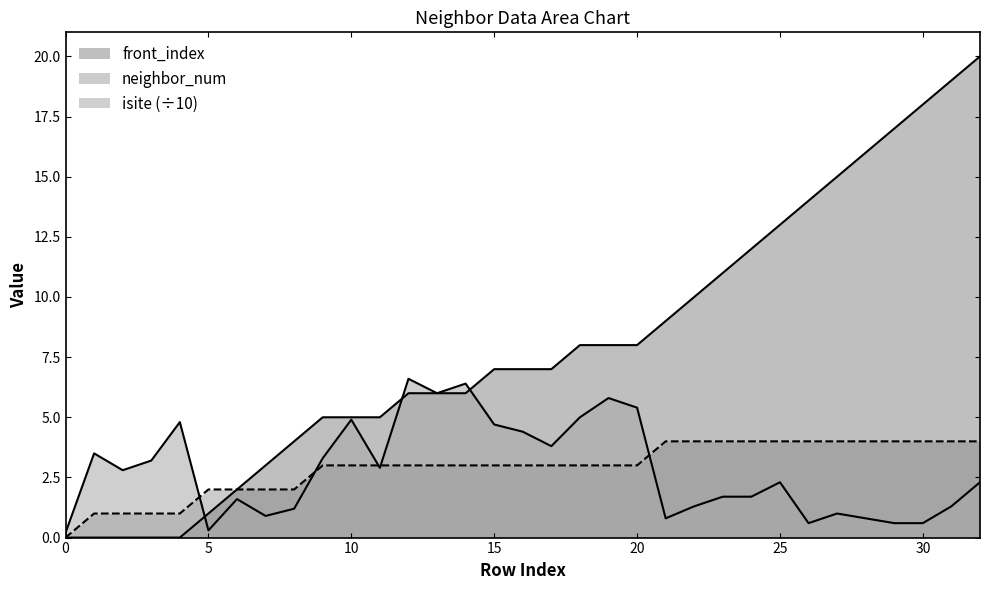

List the series in order of their peak value, lowest first.

neighbor_num, isite, front_index